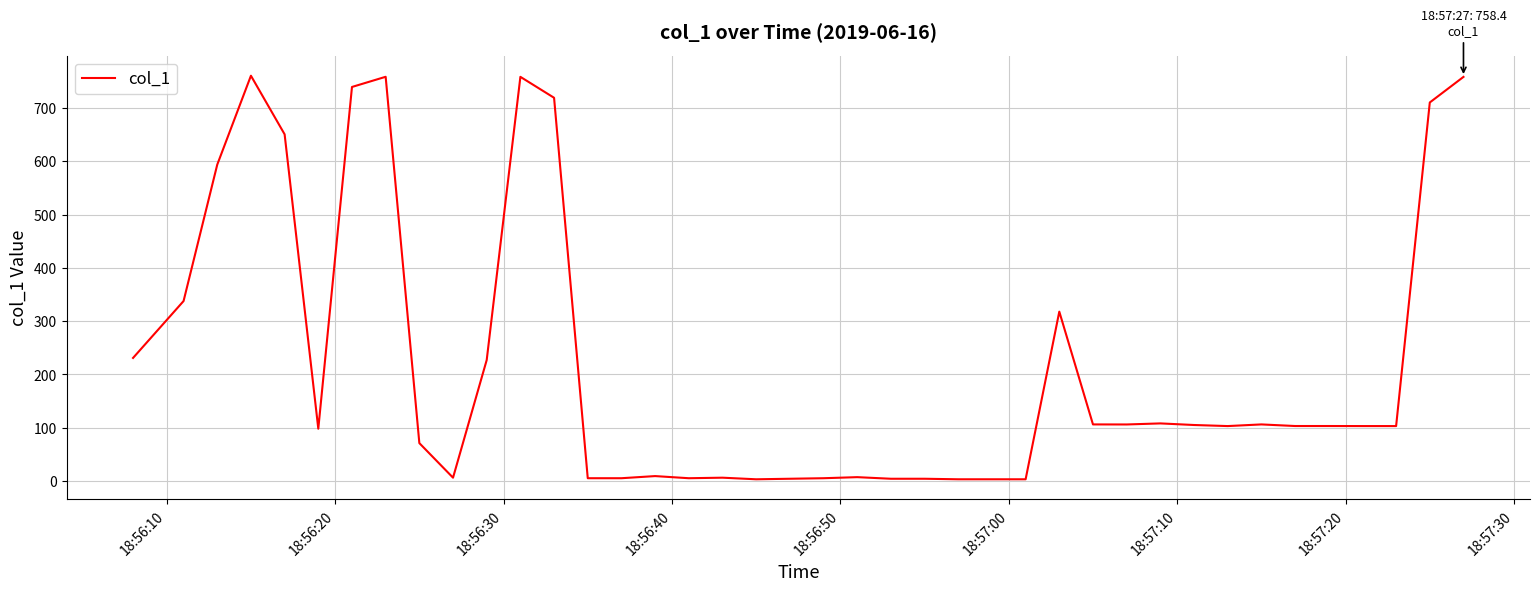

What is the average value?

221.2